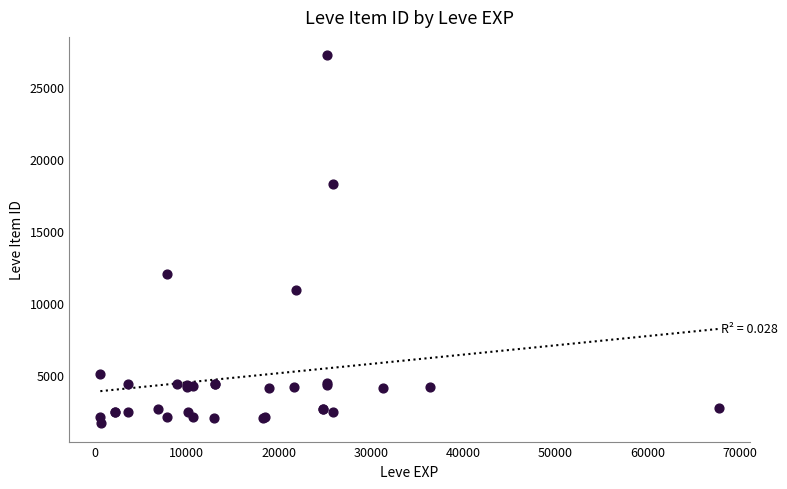

What Y value in the scatter plot is closest to 14448?

12018